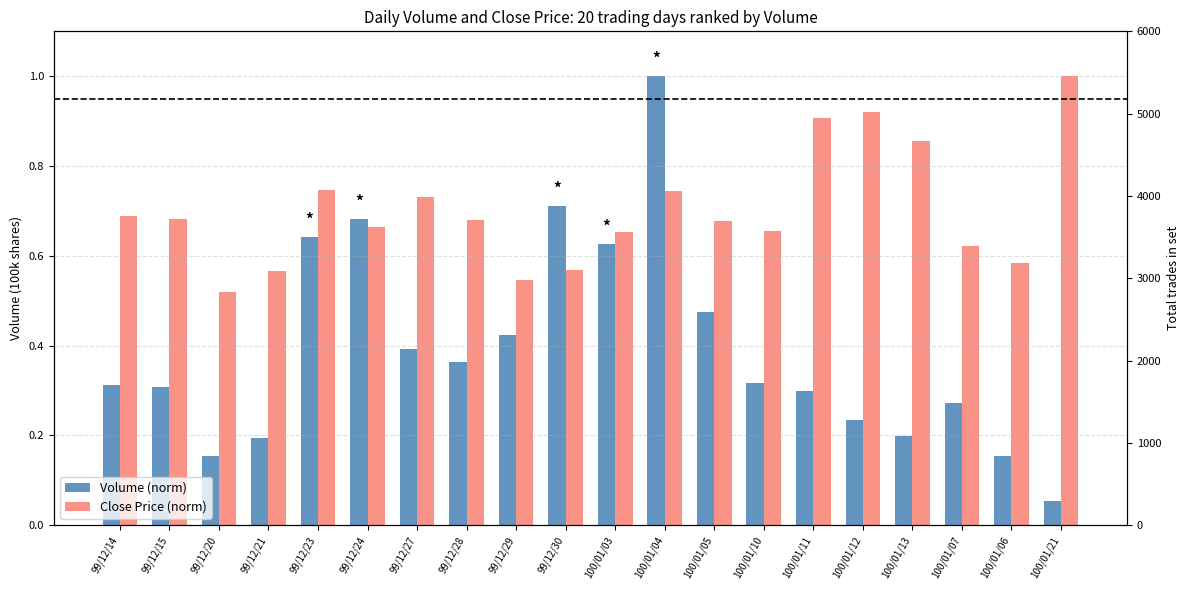

Which category has the lowest value in the Close Price (norm) series?

99/12/20